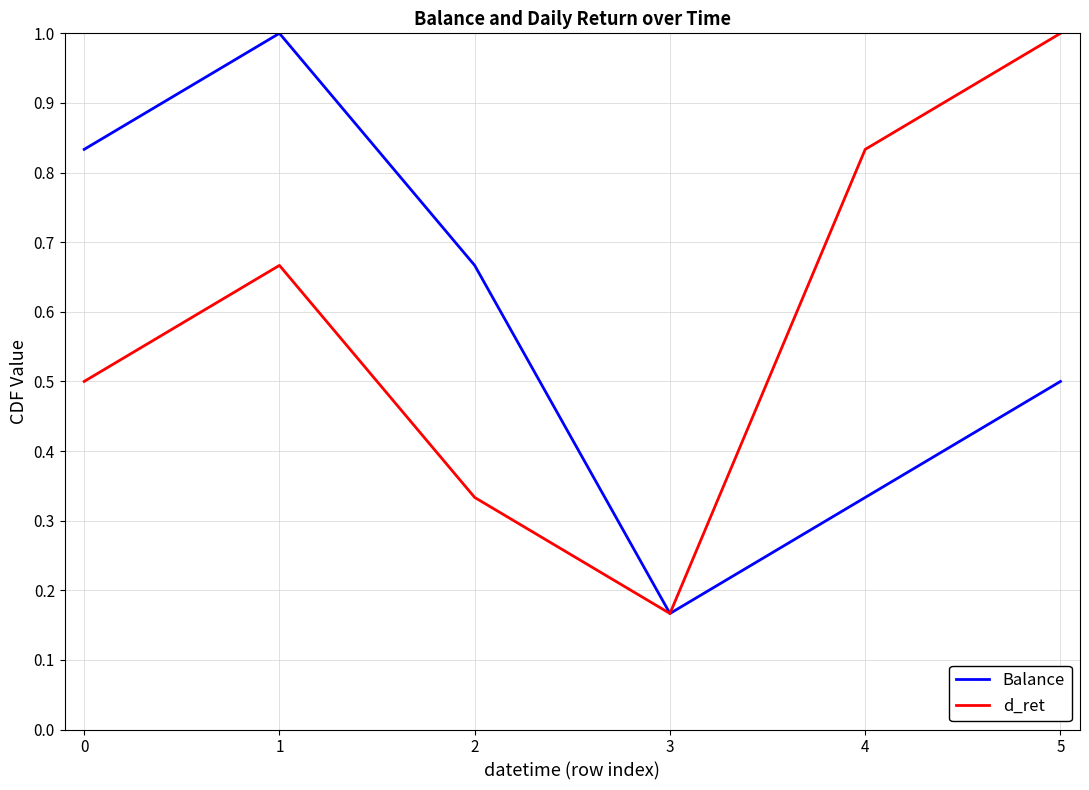

Is this an area chart (filled region under the line)?

No